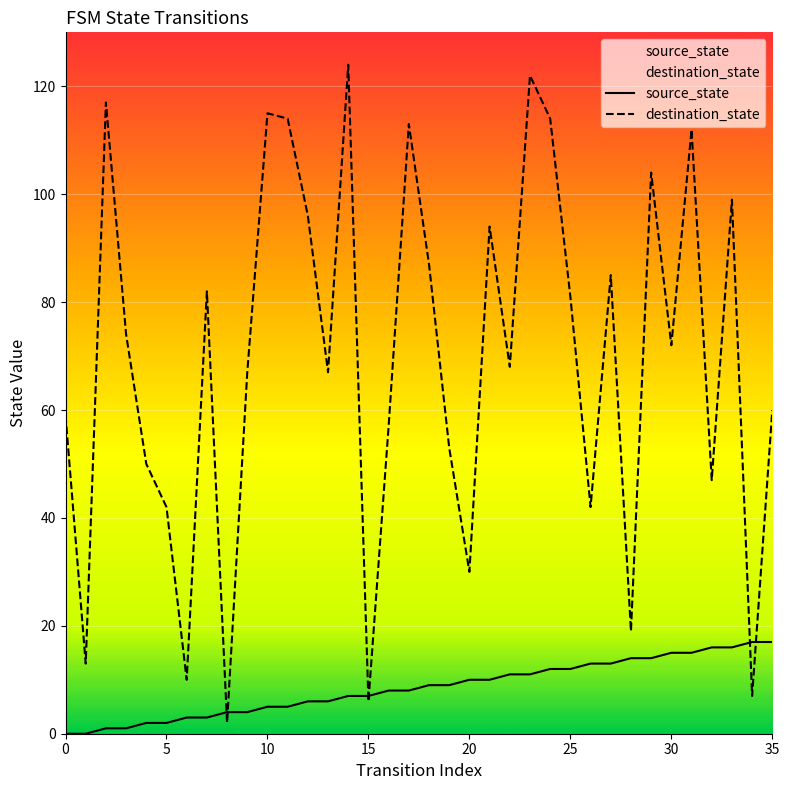

True or false: source_state has a value of 17 at 35.

True